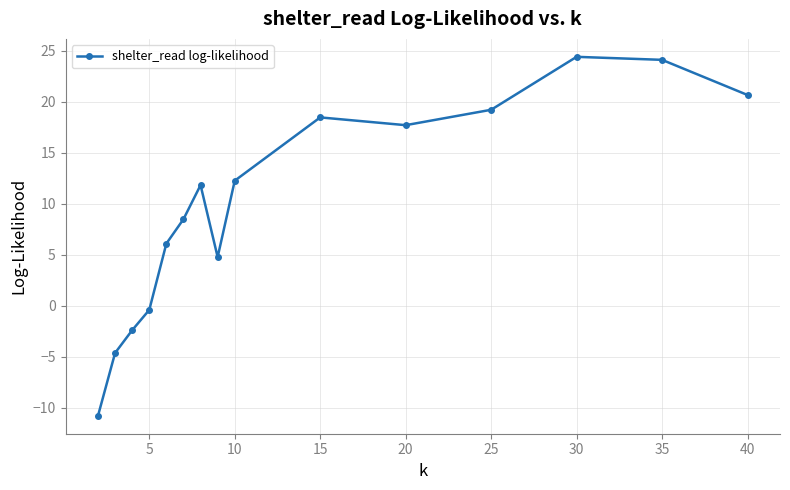

What is the sum of all values?

150.0